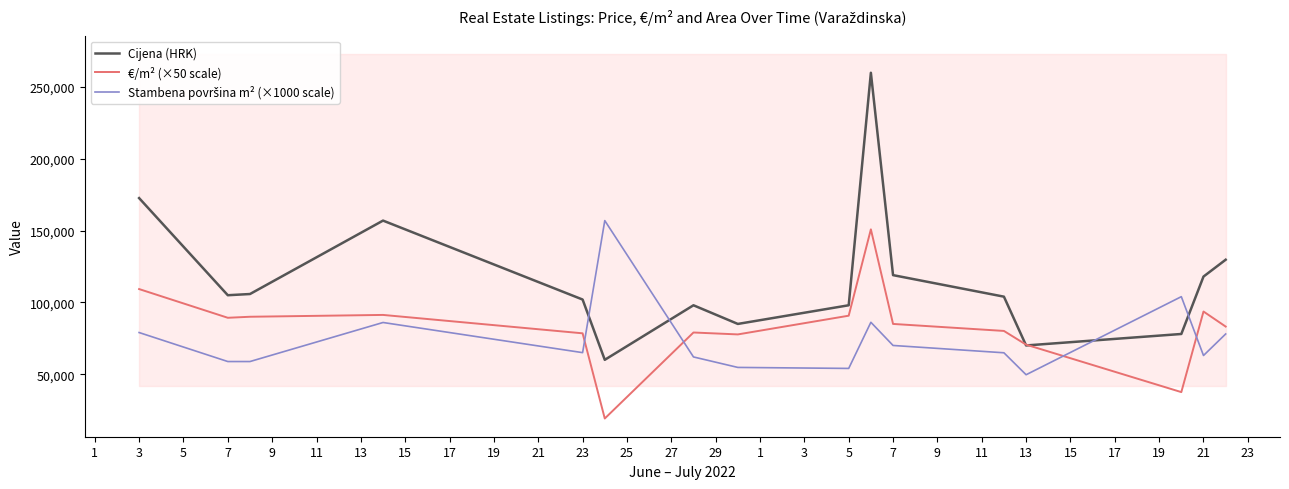

Which series has the largest range (max minus min)?

Cijena (HRK)